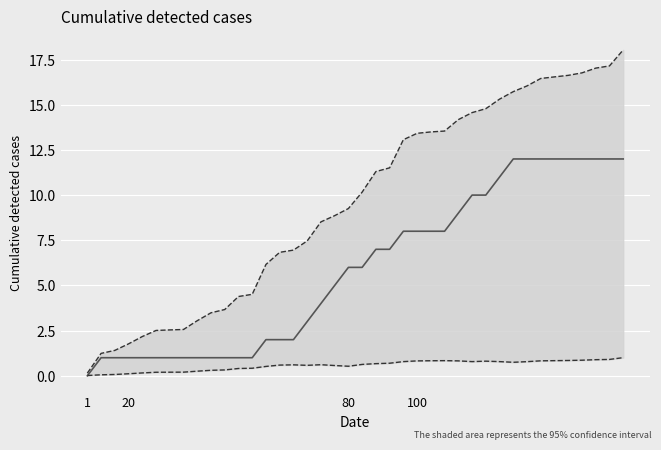

True or false: y_pred (upper band) has more than 0 points higher than both neighbors.

False